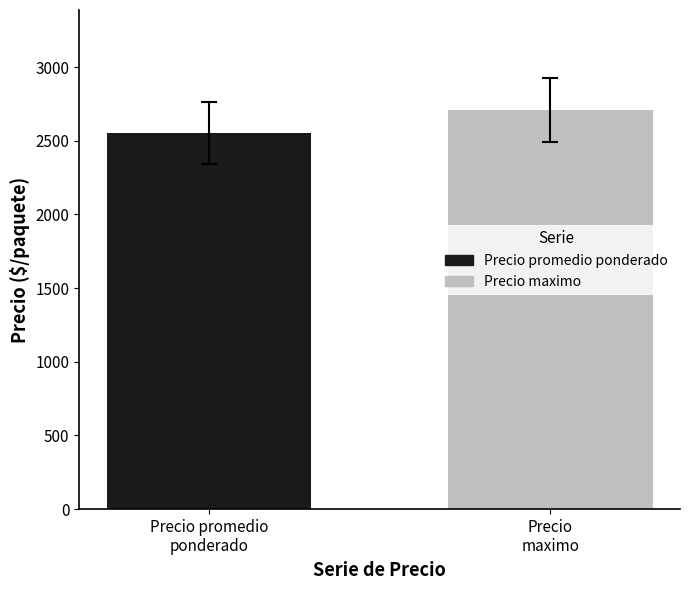

What is the minimum value for Precio maximo?

2710